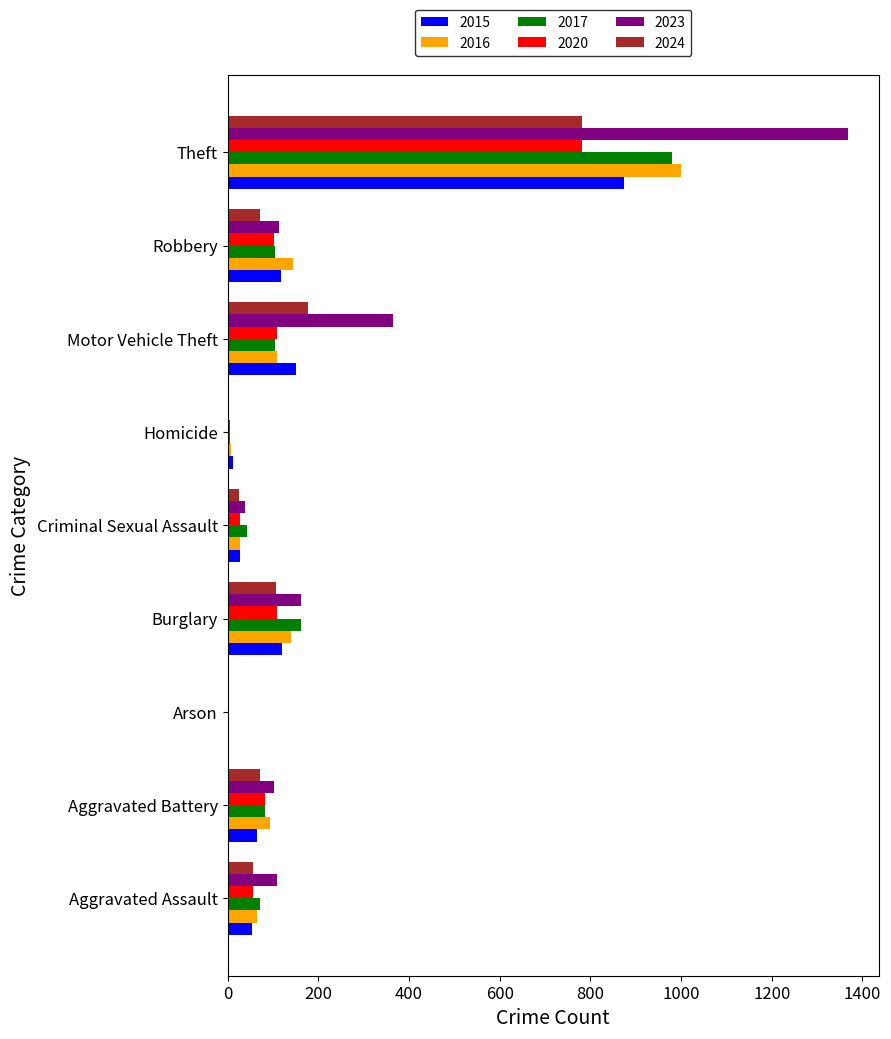

True or false: 2020 has a value of 82 at Aggravated Battery.

True